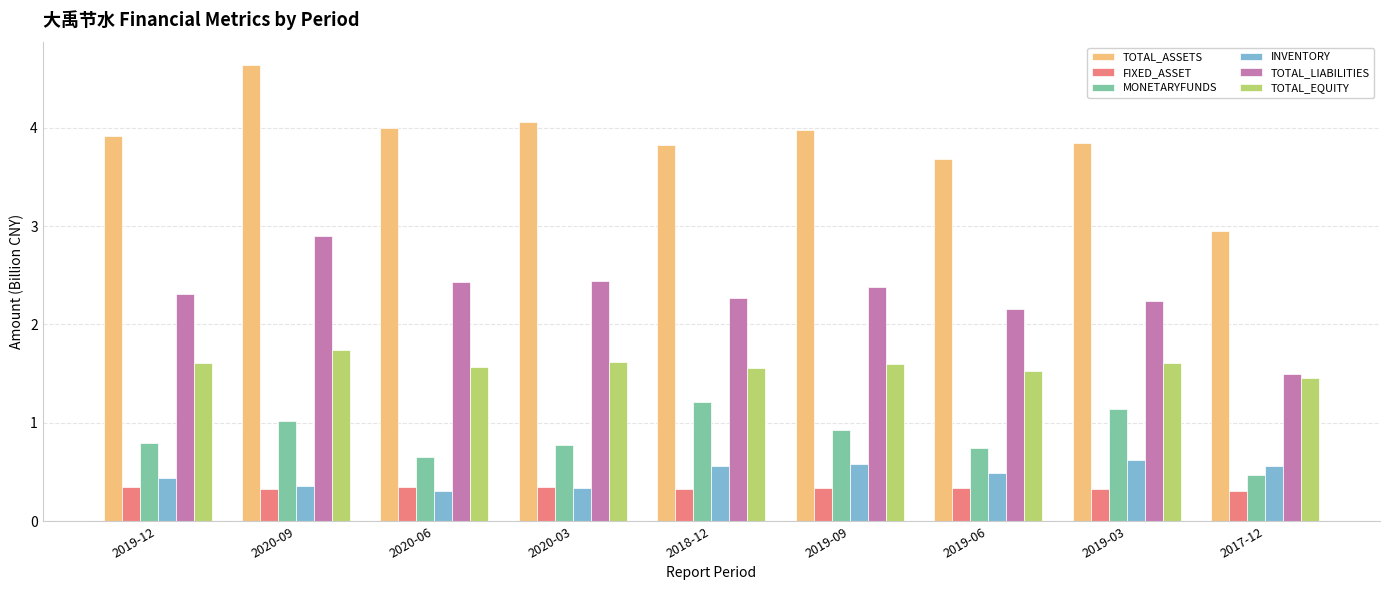

Which series has the largest range (max minus min)?

TOTAL_ASSETS